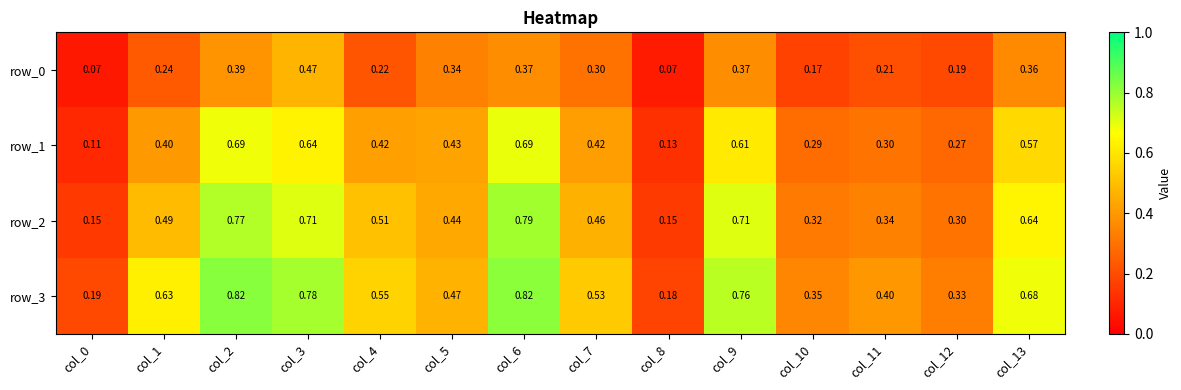

Is the value of row_1 at col_1 greater than the value of row_2 at col_6?

No